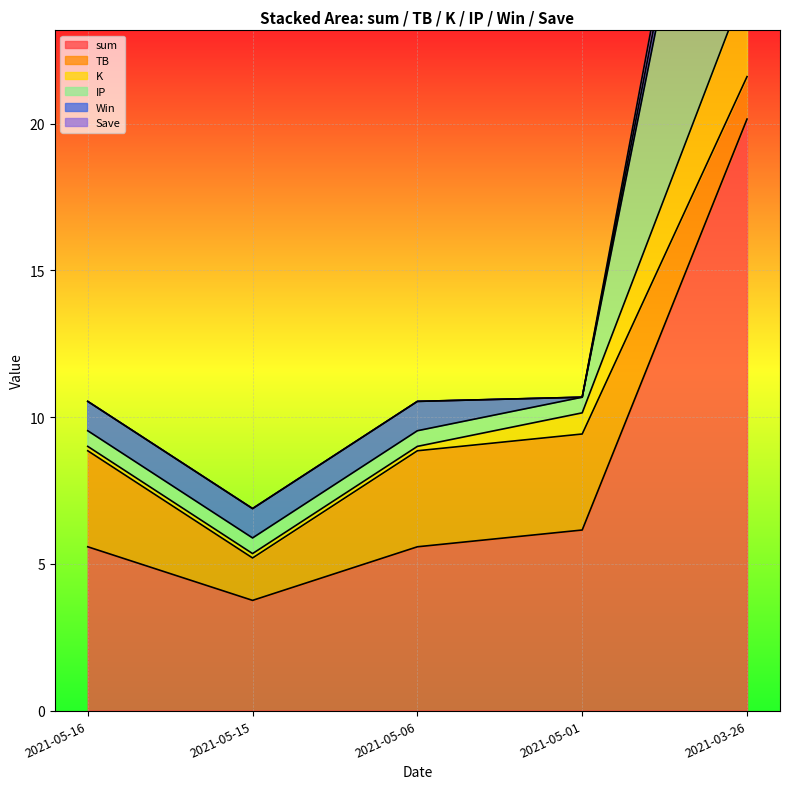

At which category does IP reach its first local valley?

2021-05-15